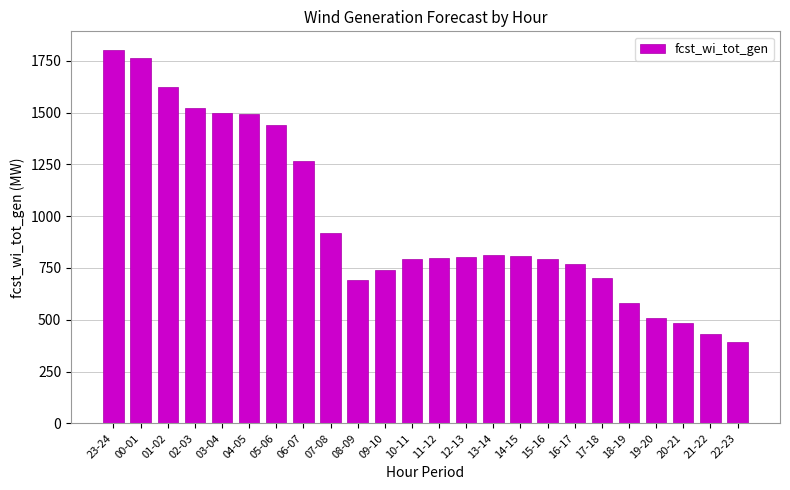

At which label does the data first exceed 801?

23-24